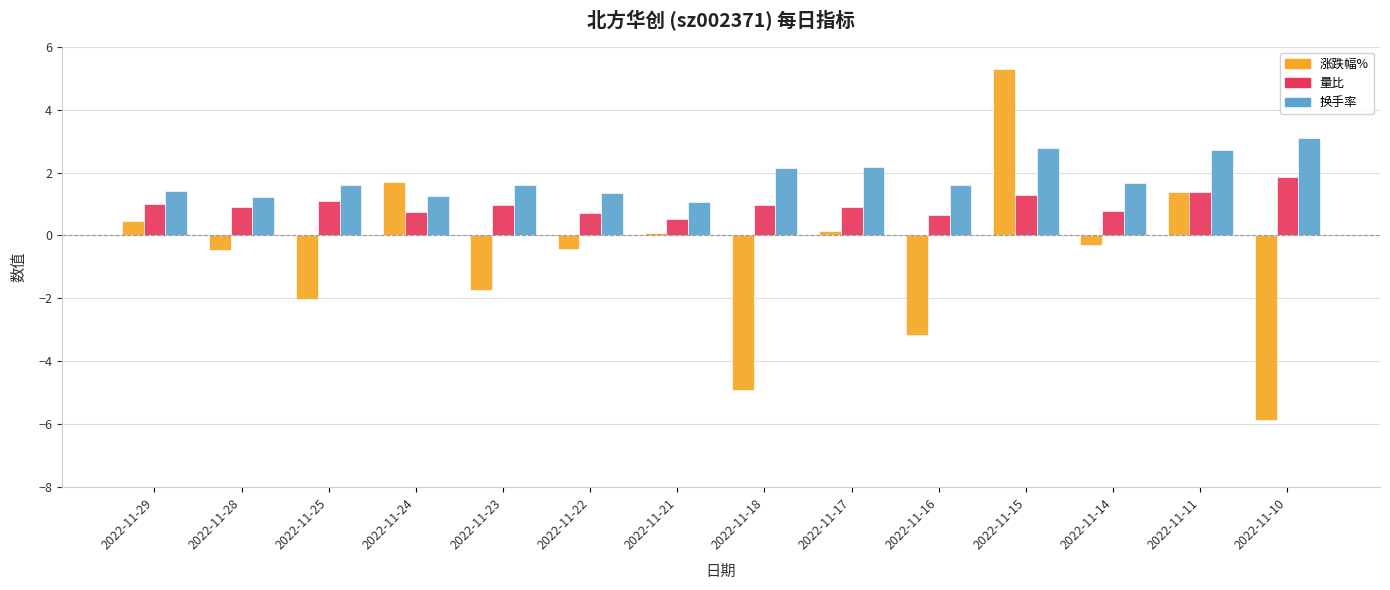

What is the spread (max minus min) of values at 2022-11-17?

2.0